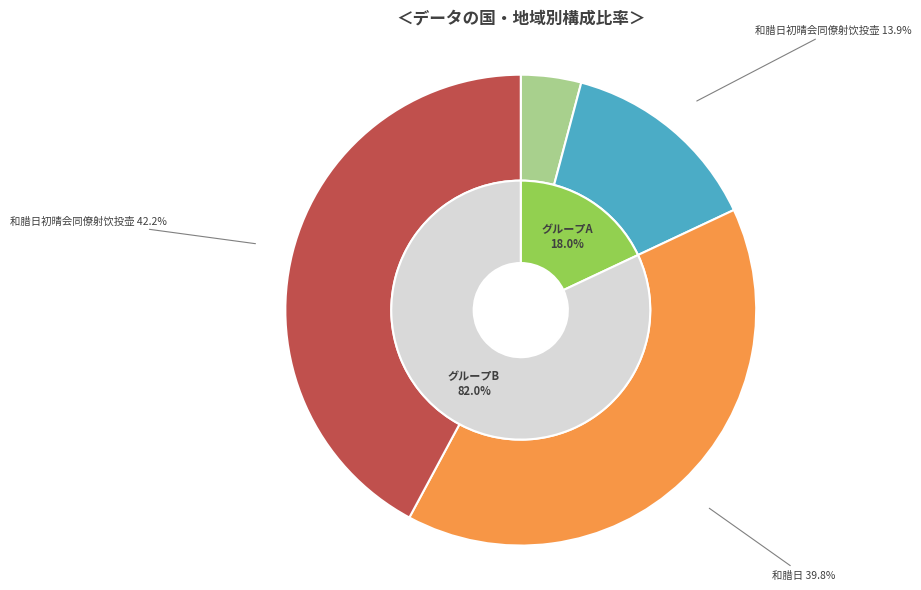

Does 和腊日初晴会同僚射饮投壶 account for over 50% of the chart?

No